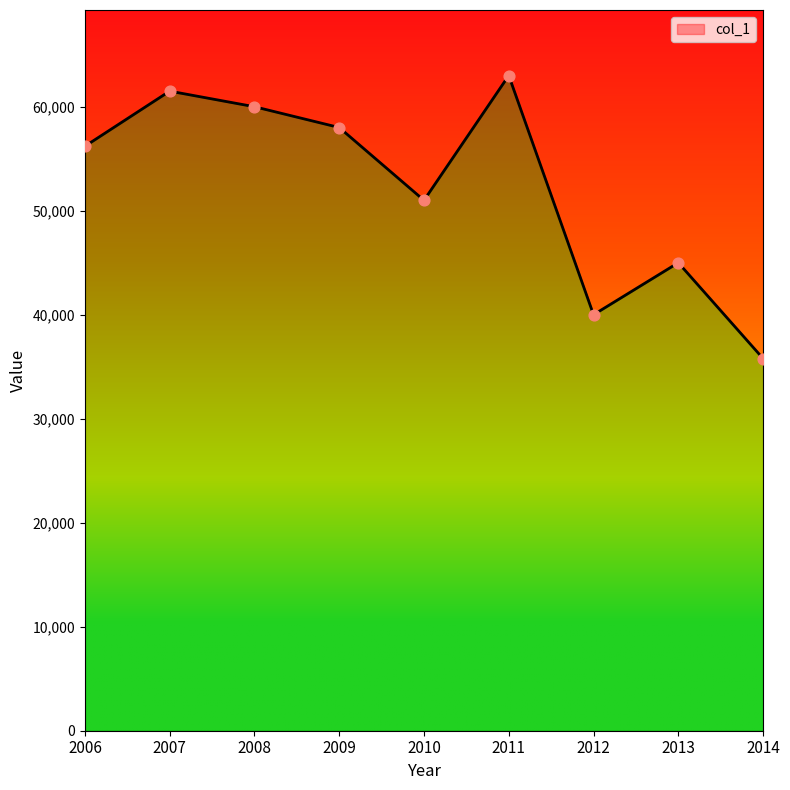

Between 2011 and 2008, which is larger?

2011